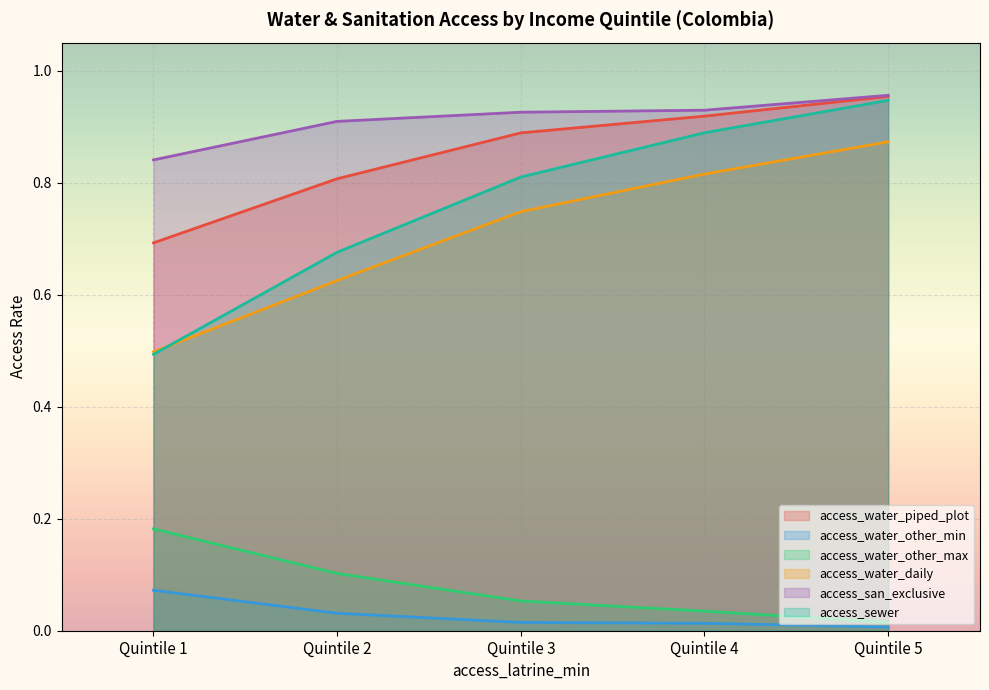

What is the value of the access_water_piped_plot point at the 5th from the left?

1.0